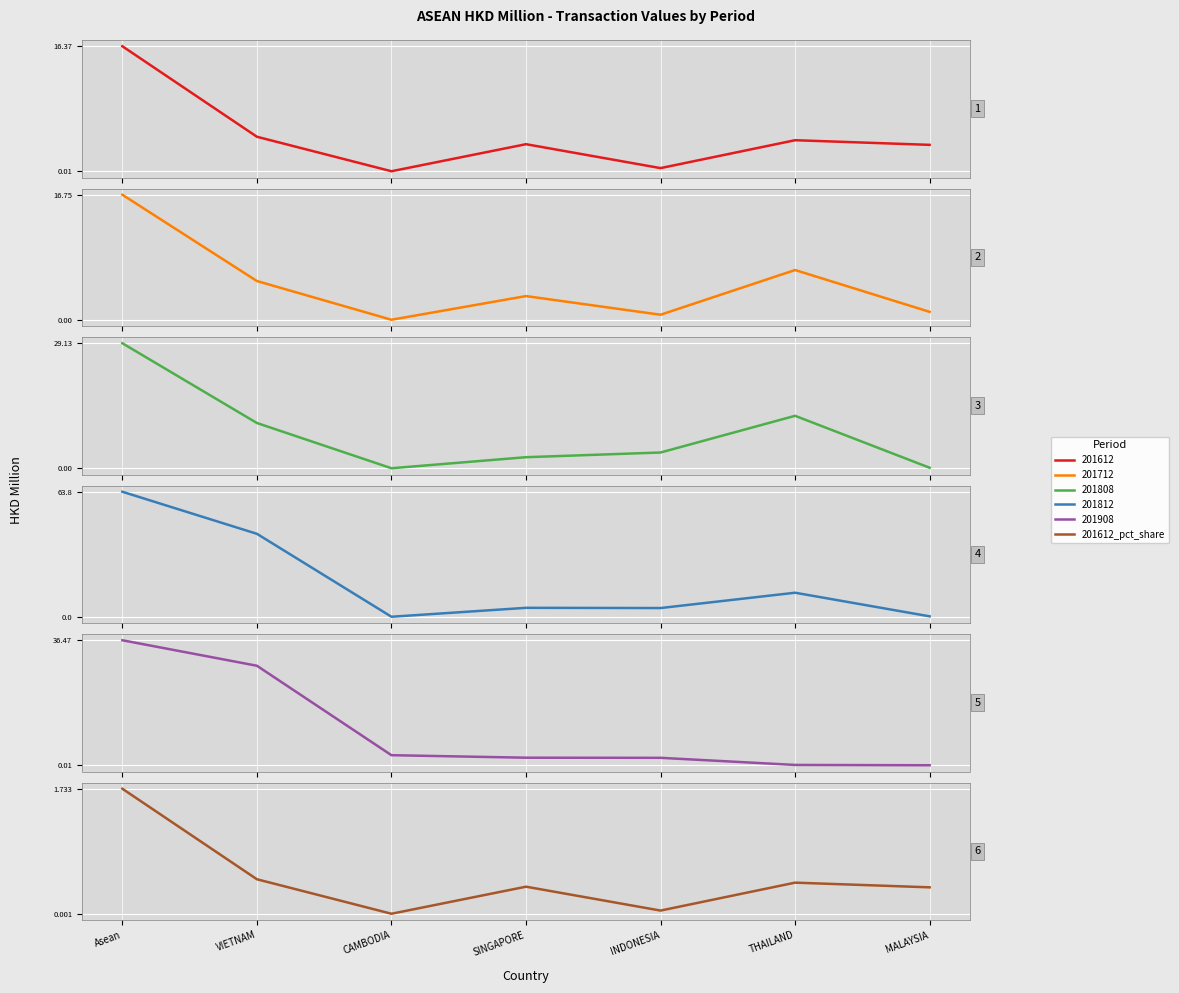

True or false: the data shows 0.8 at Asean.

False